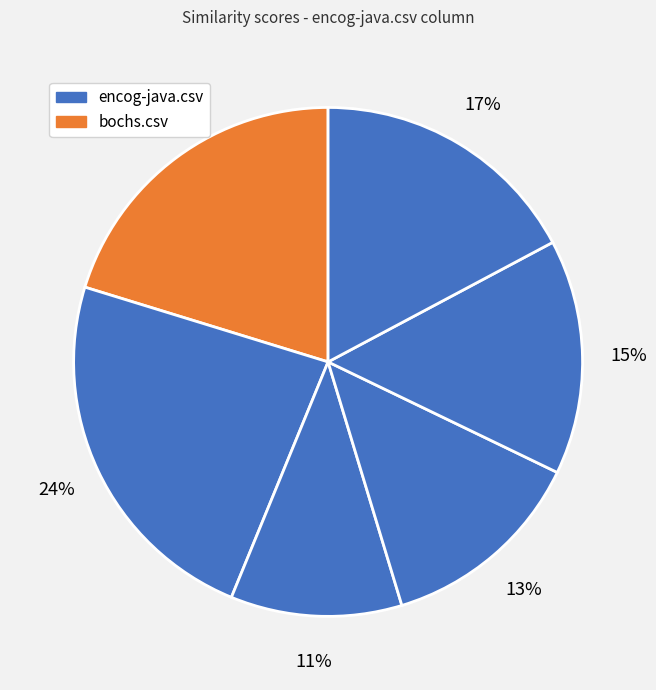

Count the number of slices in the pie.

6